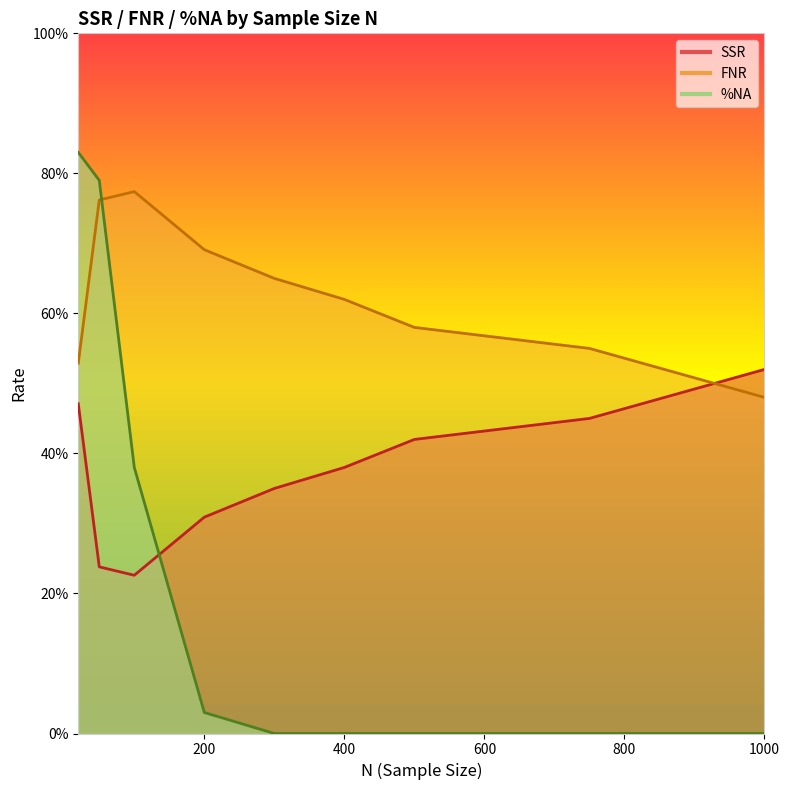

How many SSR values are between 0 and 1?

9